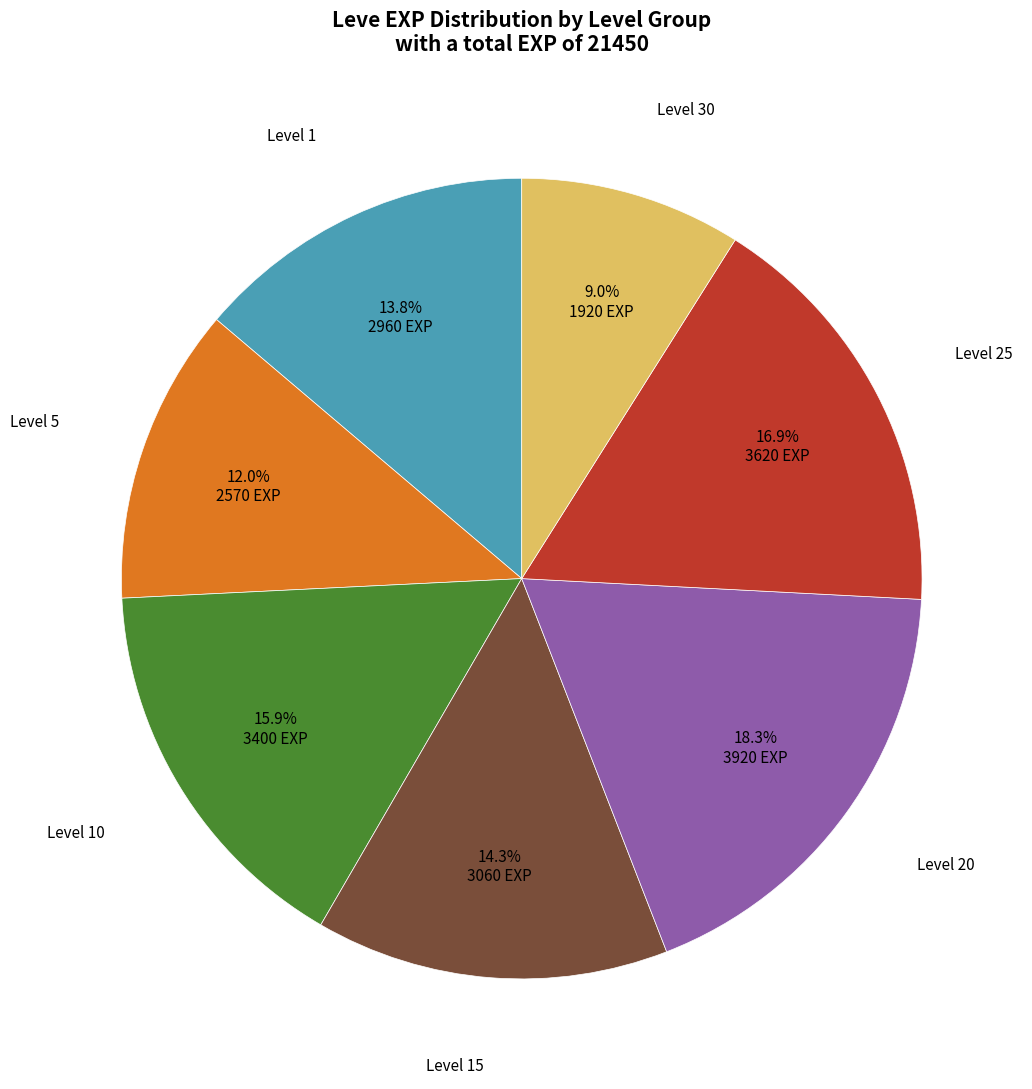

To the nearest percent, what is the average slice percentage?

14%